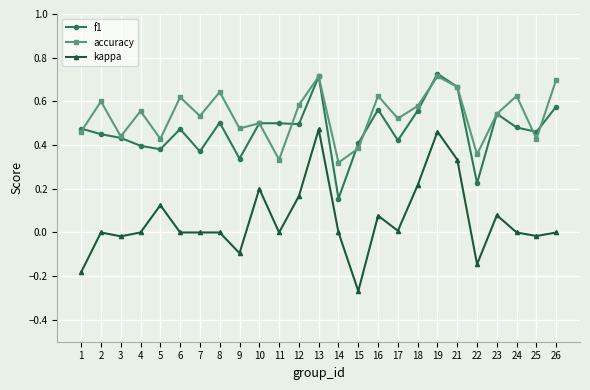

Which series has the largest range (max minus min)?

kappa